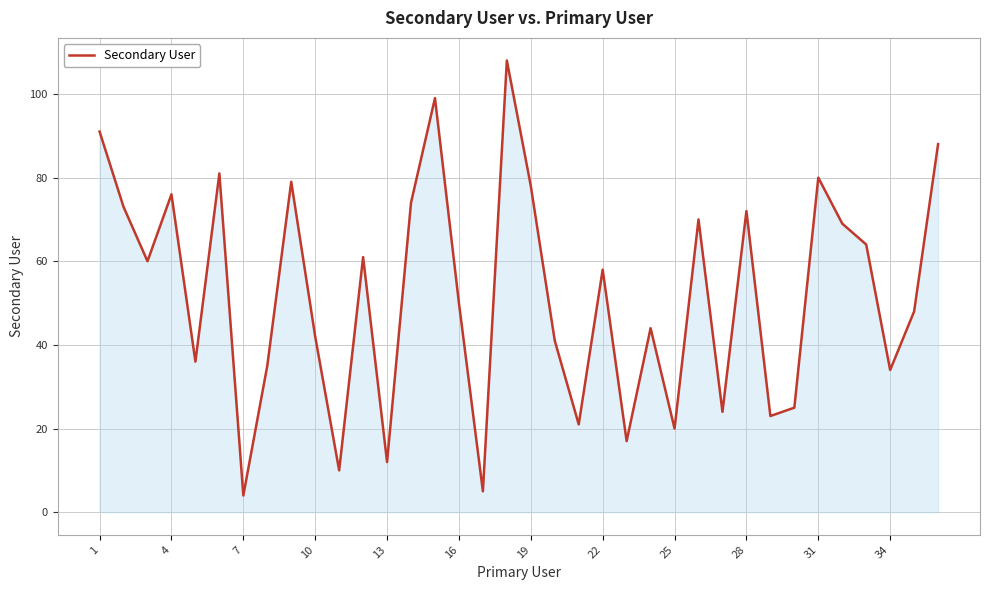

What is the maximum value shown in the chart?

108